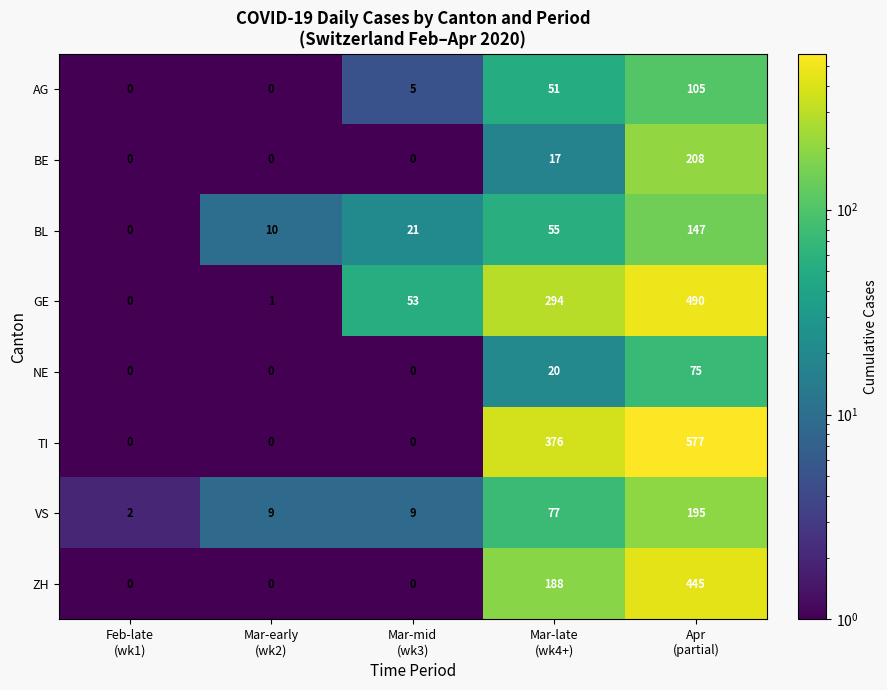

What is the difference between the maximum and minimum values in the BL series?

147